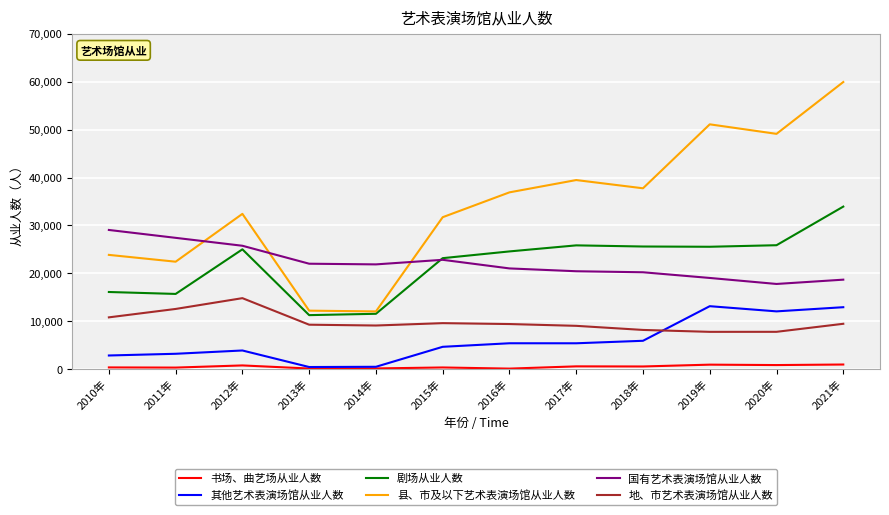

What is the sum of all 地、市艺术表演场馆从业人数 values?

117934